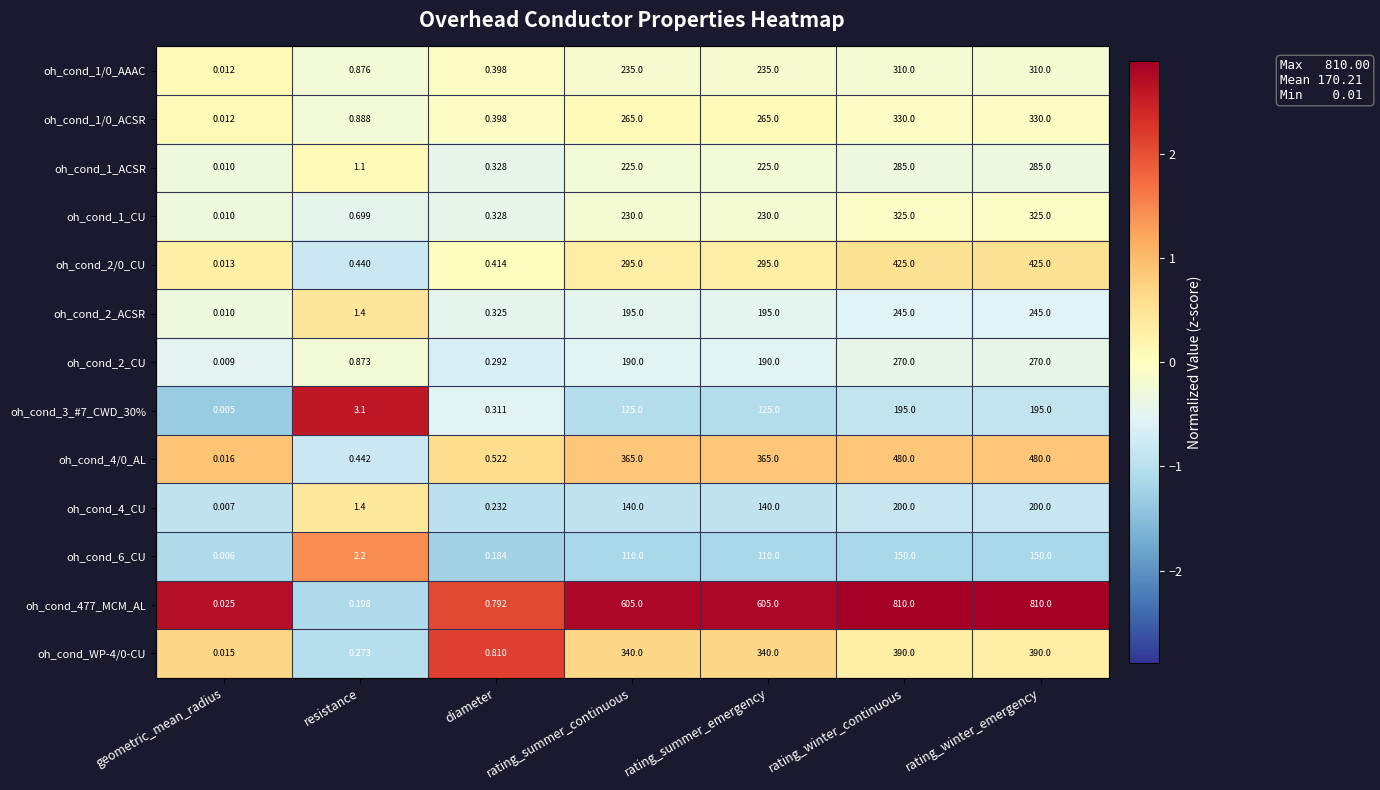

Which label corresponds to the smallest value in the chart?

geometric_mean_radius